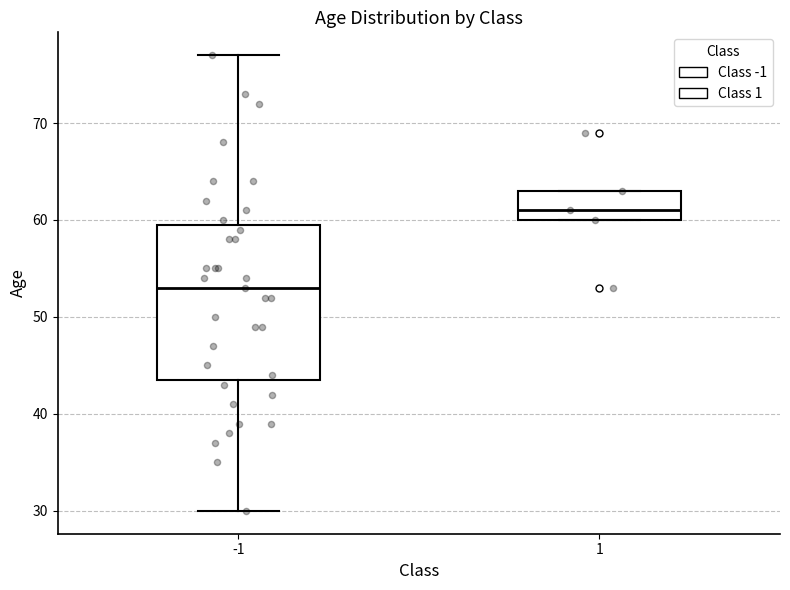

Reading left to right, read every box against the y-axis: the position of its median line, the range the box covers, and the ends of its whiskers. The values are not printed on the chart, so give them approximately, as read against the axis.

-1: median 53, box 44 to 60, whiskers 30 to 77
1: median 61, box 60 to 63, whiskers 60 to 63